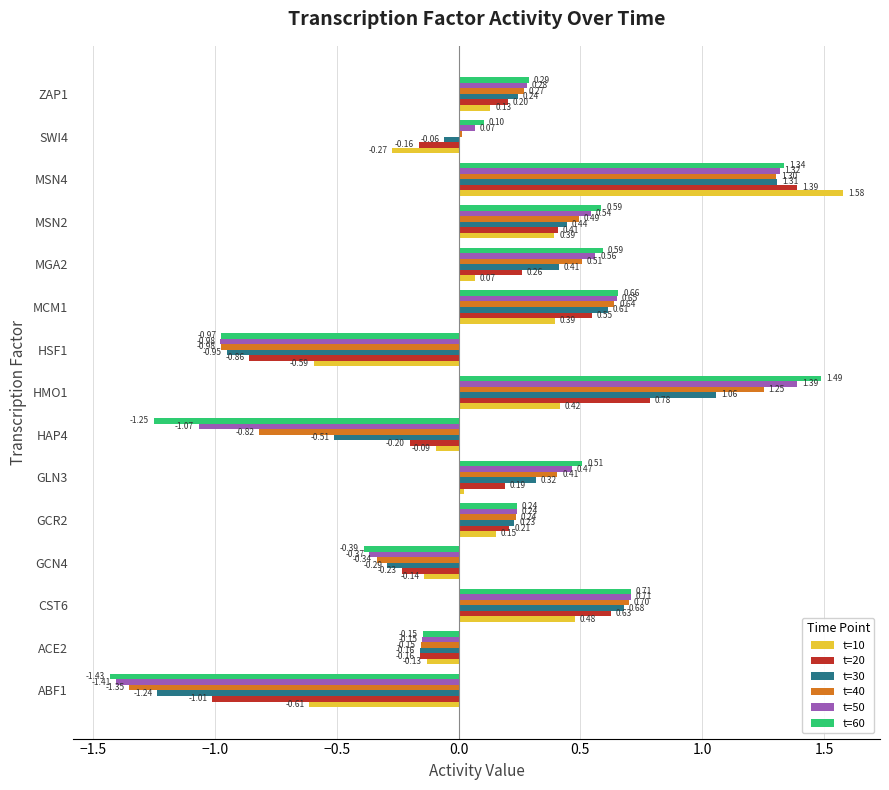

What is the difference between the maximum and minimum values in the t=50 series?

2.8